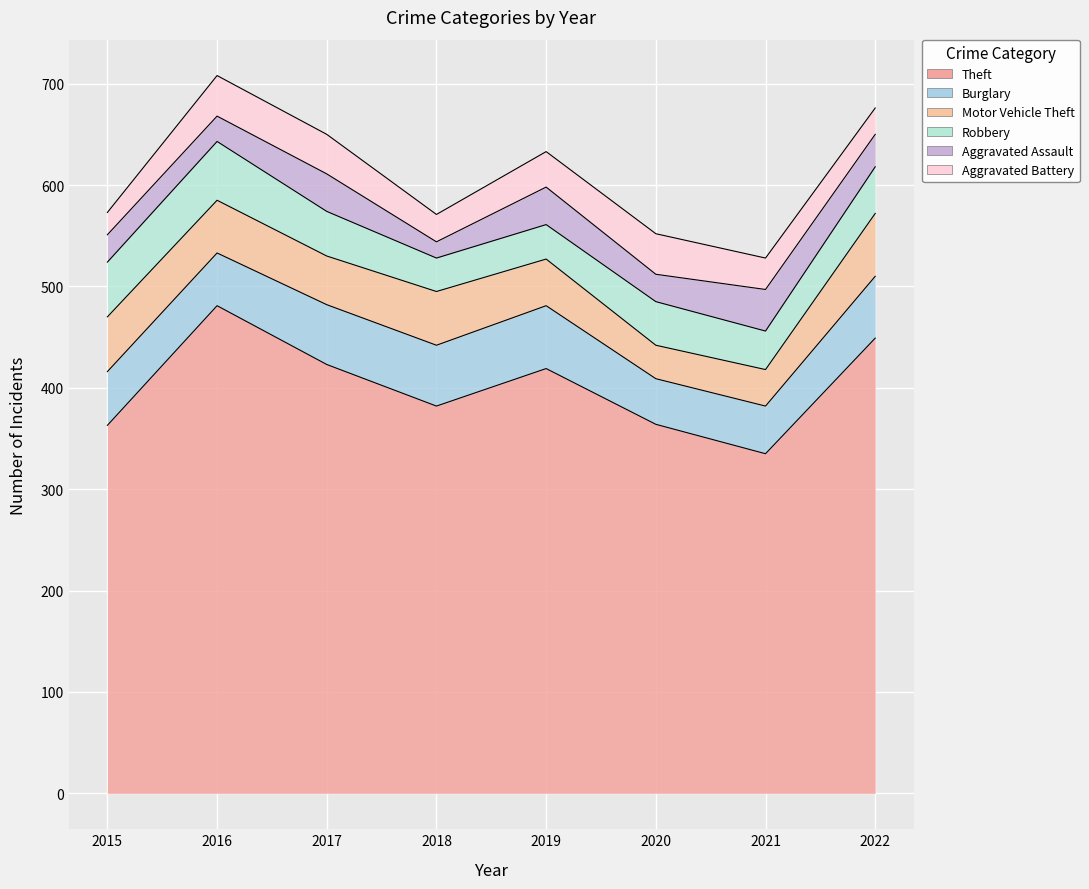

Read the Robbery value at 2019.

34